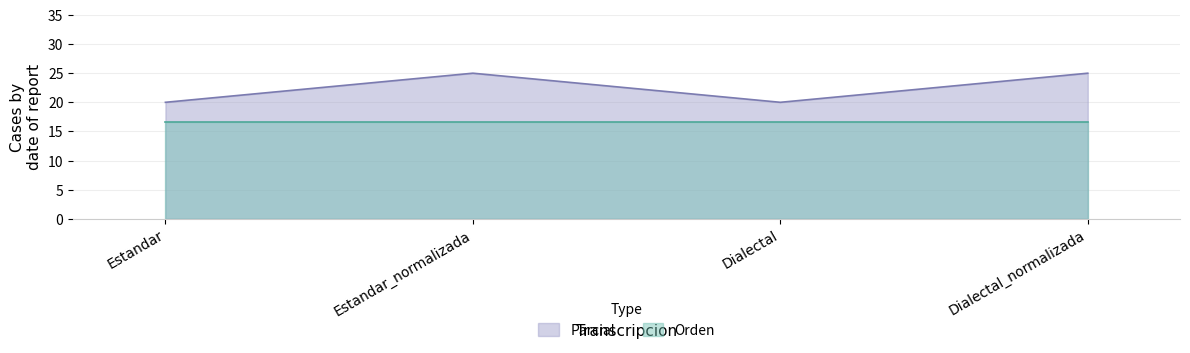

What is the change in value from Estandar_normalizada to Dialectal?

-5.0